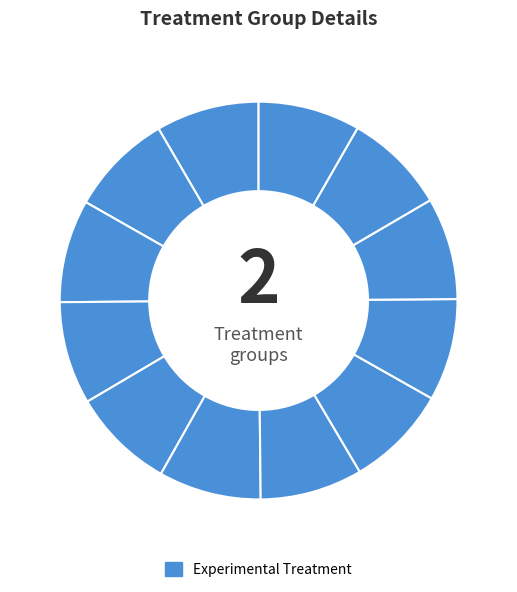

How many slices are in this pie chart?

12